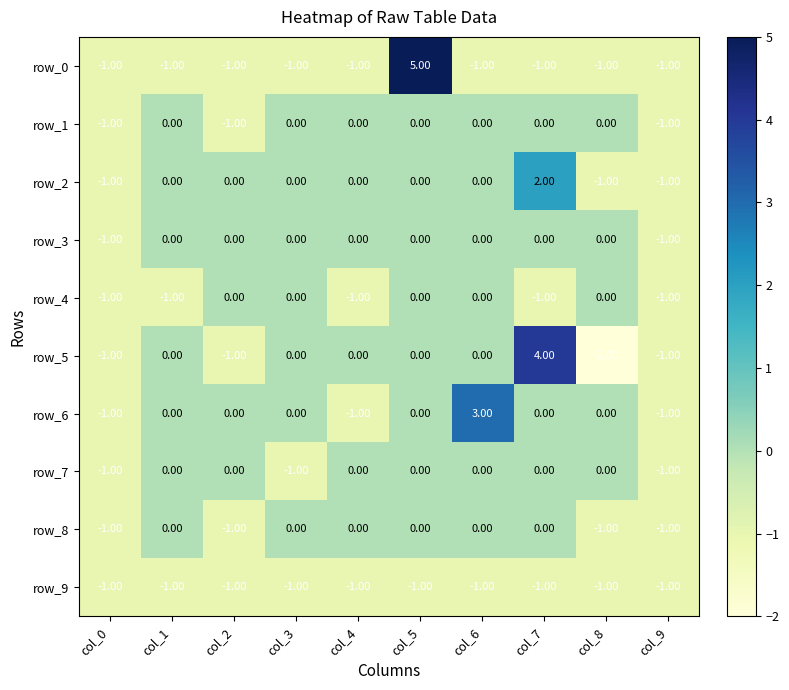

Which label corresponds to the largest value in the chart?

col_5